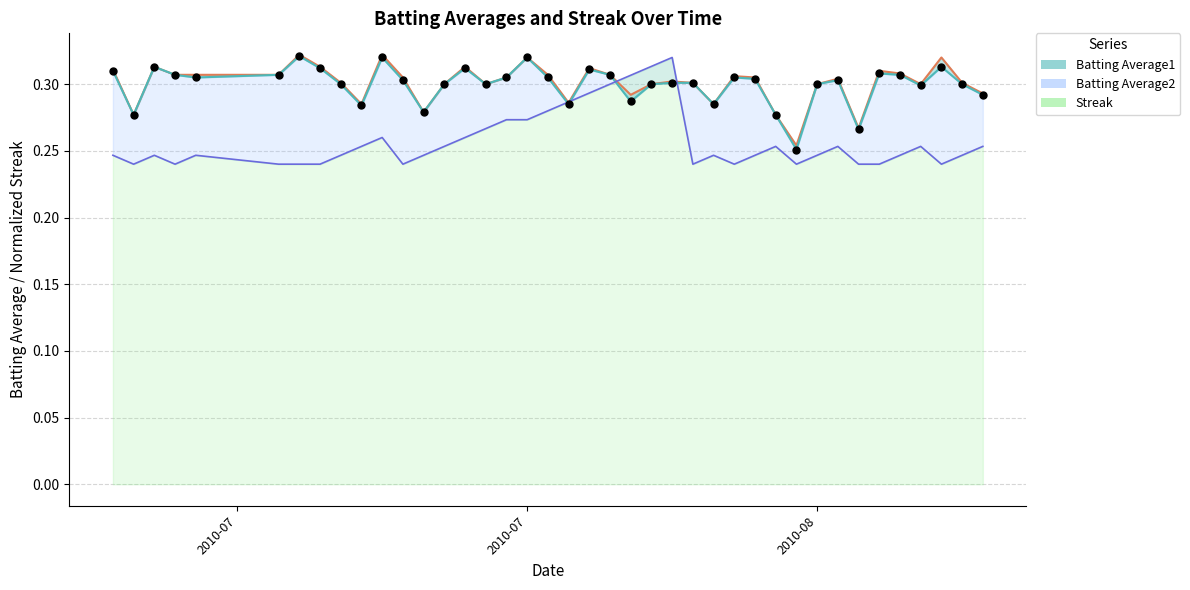

At how many categories does at least one series exceed 0?

40